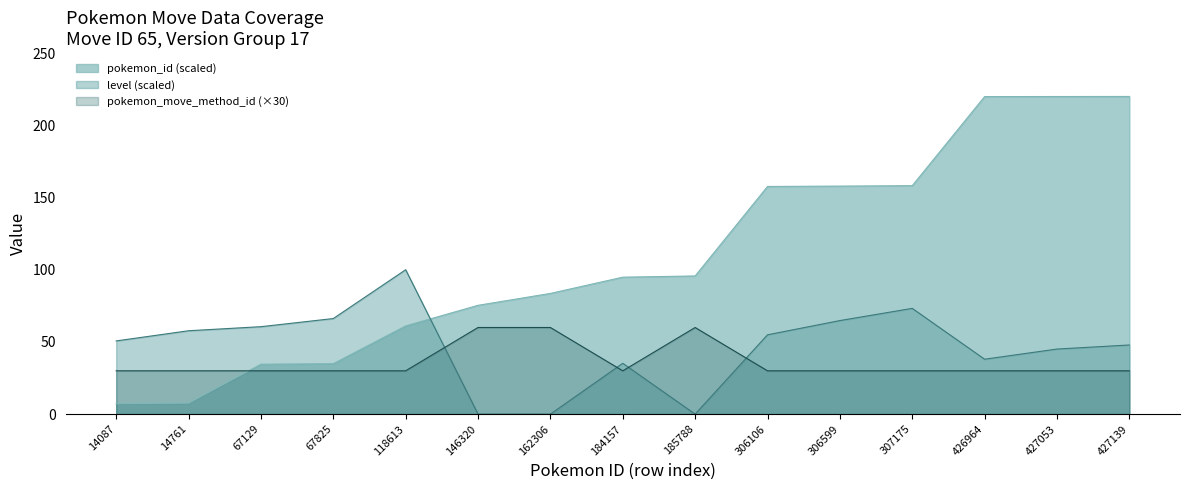

List the labels in order of level value, smallest first.

146320, 162306, 185788, 184157, 426964, 427053, 427139, 14087, 306106, 14761, 67129, 306599, 67825, 307175, 118613